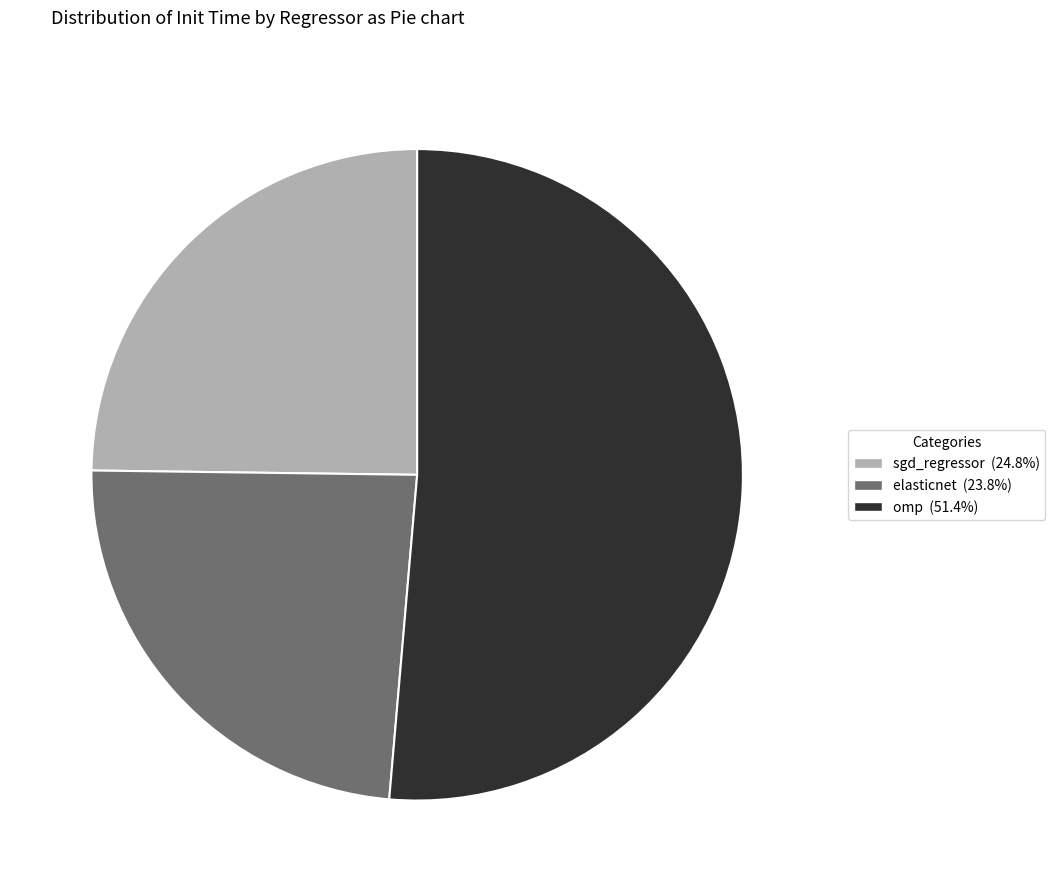

Is the sum of sgd_regressor (24.8%) and omp (51.4%) greater than half?

Yes